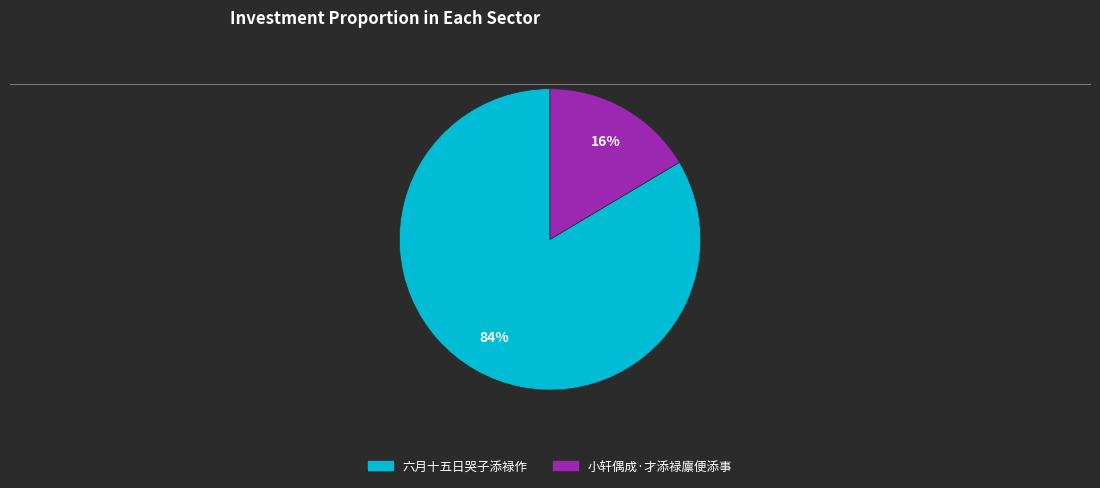

Which has a higher value, 六月十五日哭子添禄作 or 小轩偶成·才添禄廪便添事?

六月十五日哭子添禄作